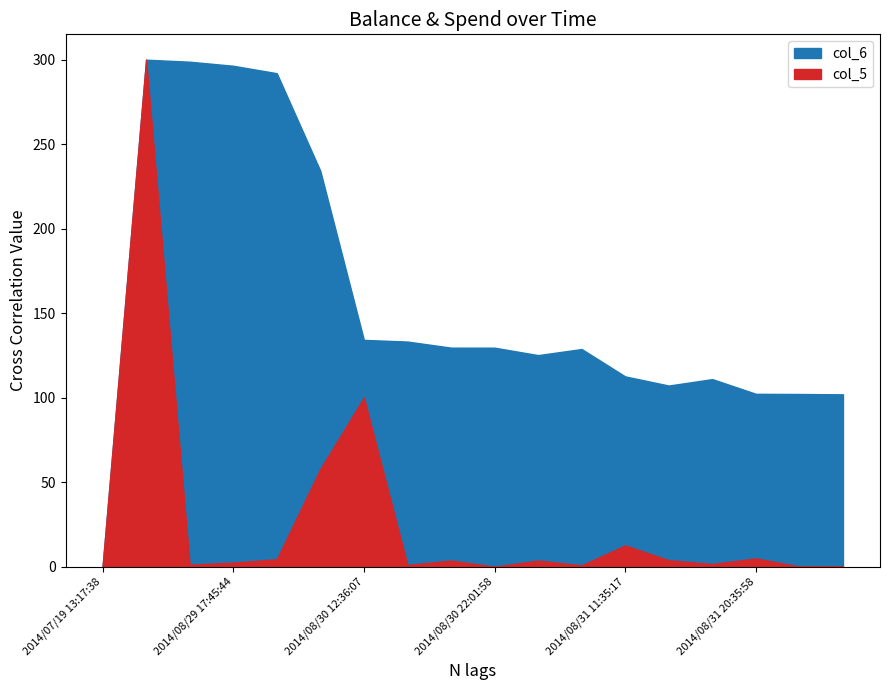

Where does the col_5 series first go above 3?

2014/08/29 15:28:13